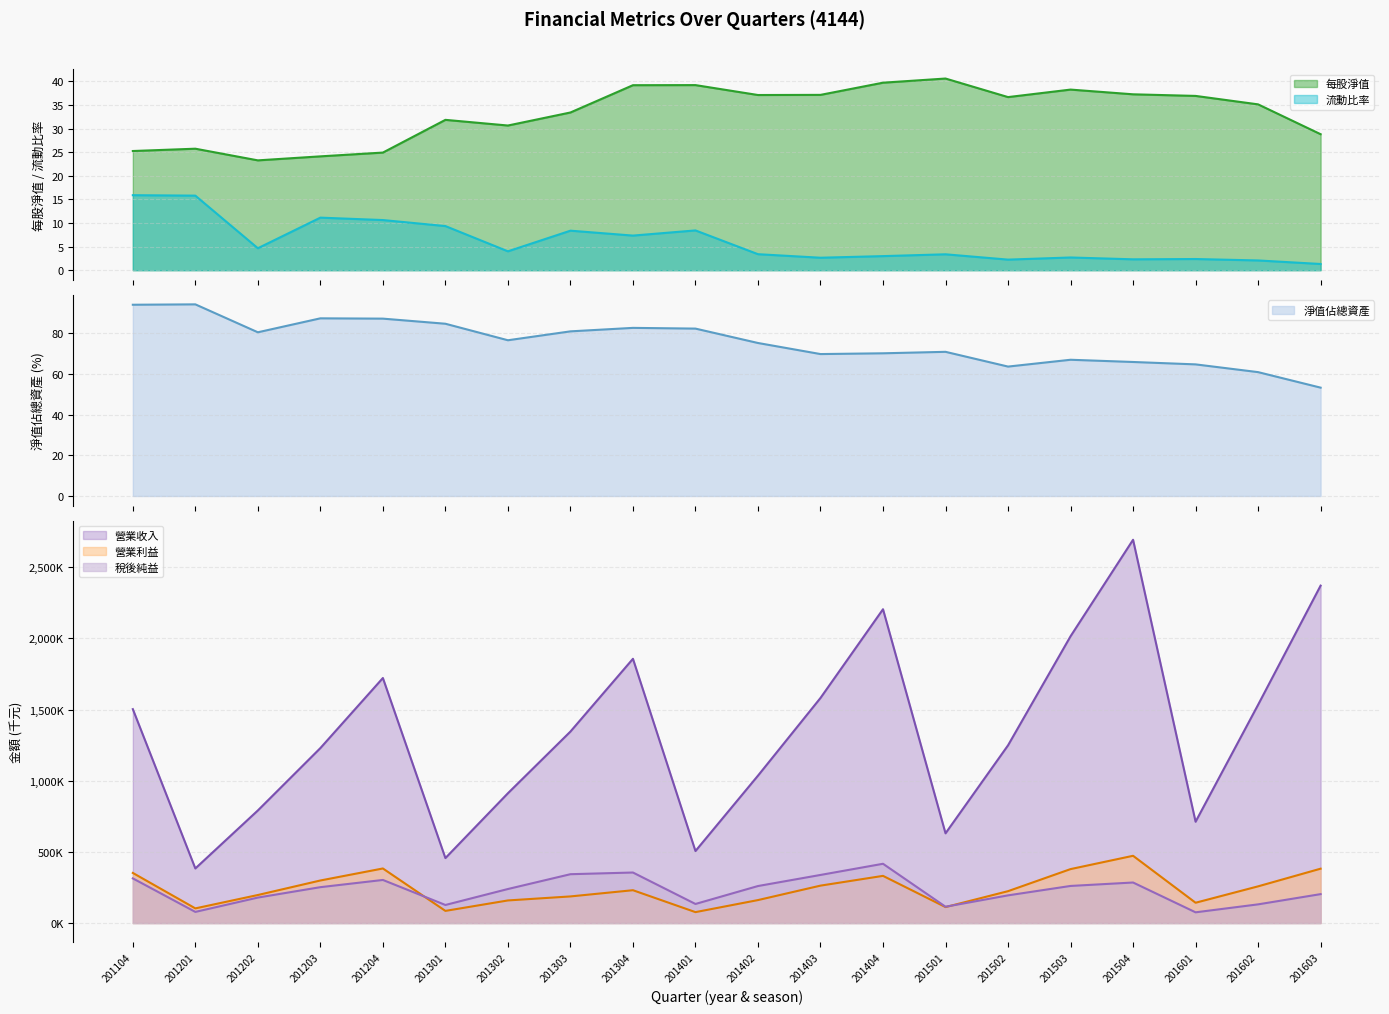

How many interior local valleys does the 淨值佔總資產 series have?

4